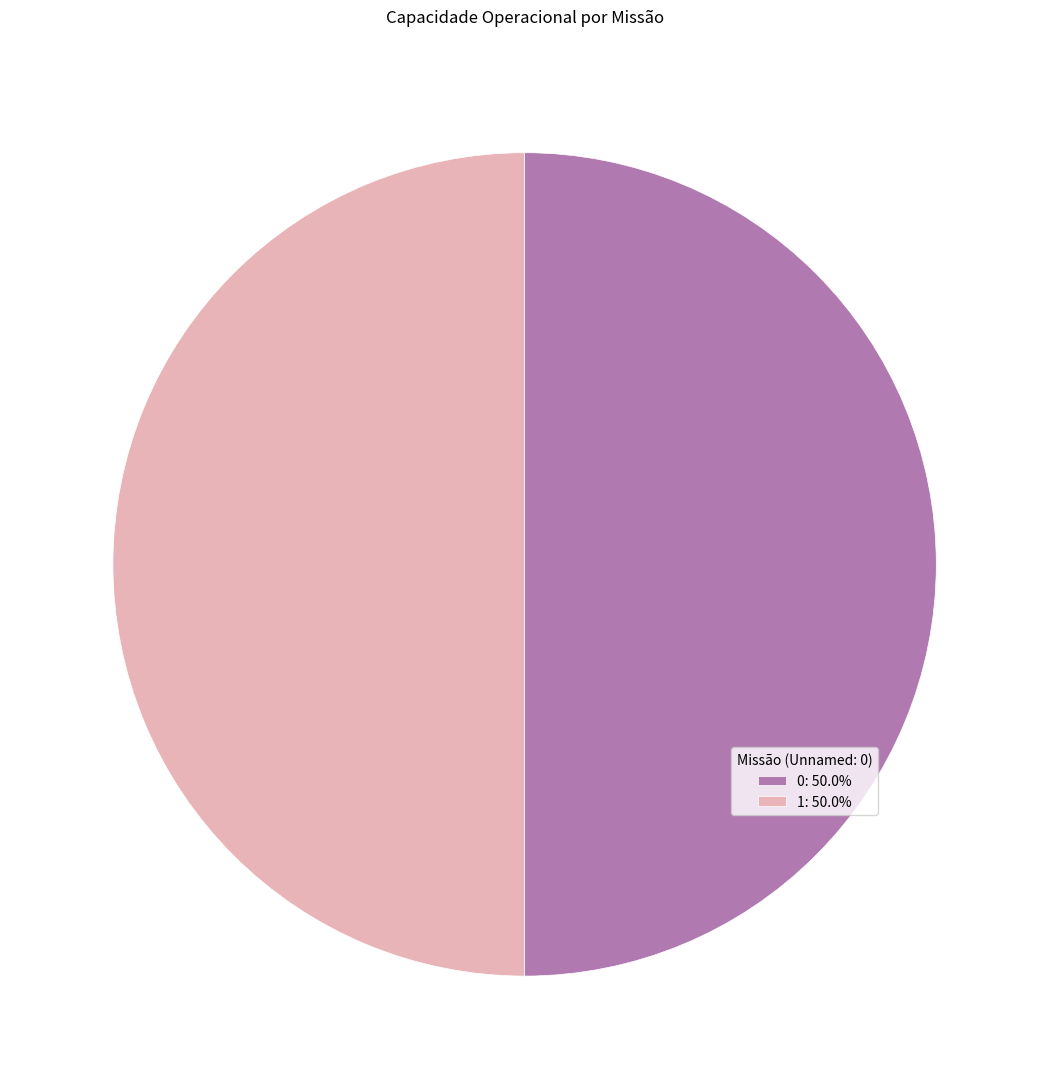

Do 1: 50.0% and 0: 50.0% together represent more than half of the pie?

Yes